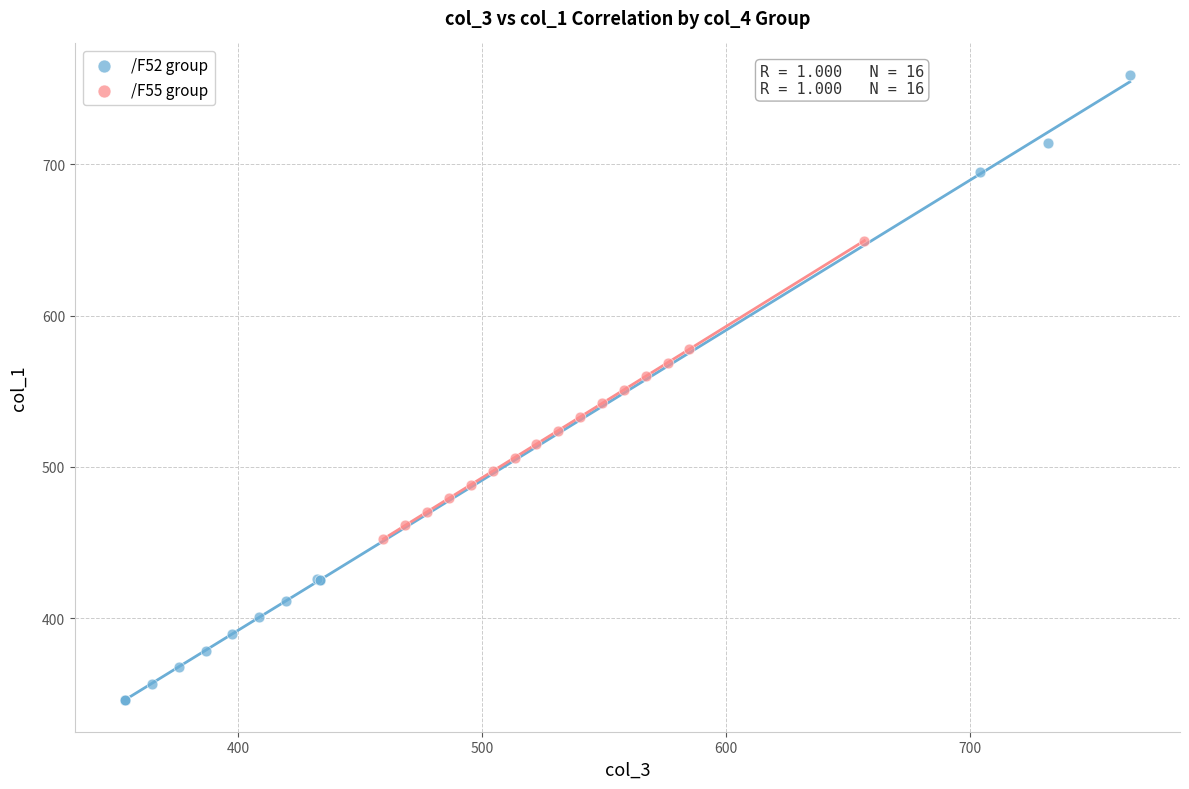

Which series has the widest spread of Y values?

/F52 group